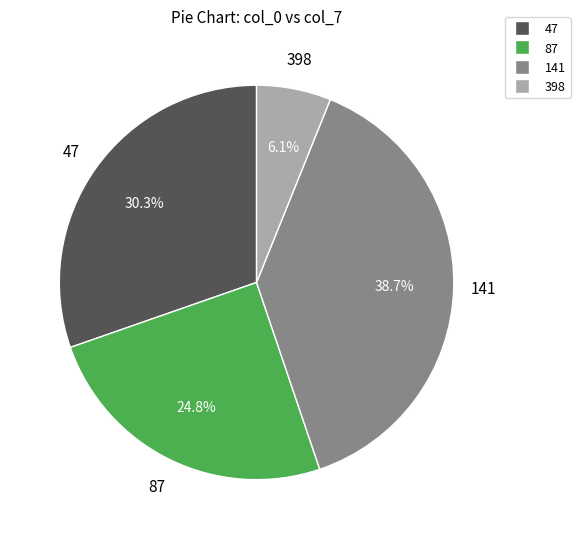

To the nearest percent, what is the combined percentage of 141 and 47?

69%